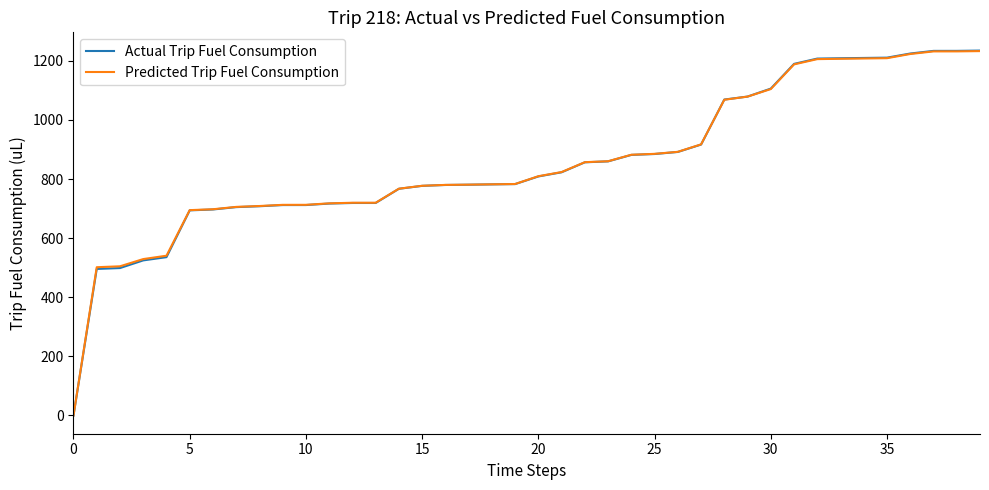

What is the maximum value for Predicted Trip Fuel Consumption?

1233.1